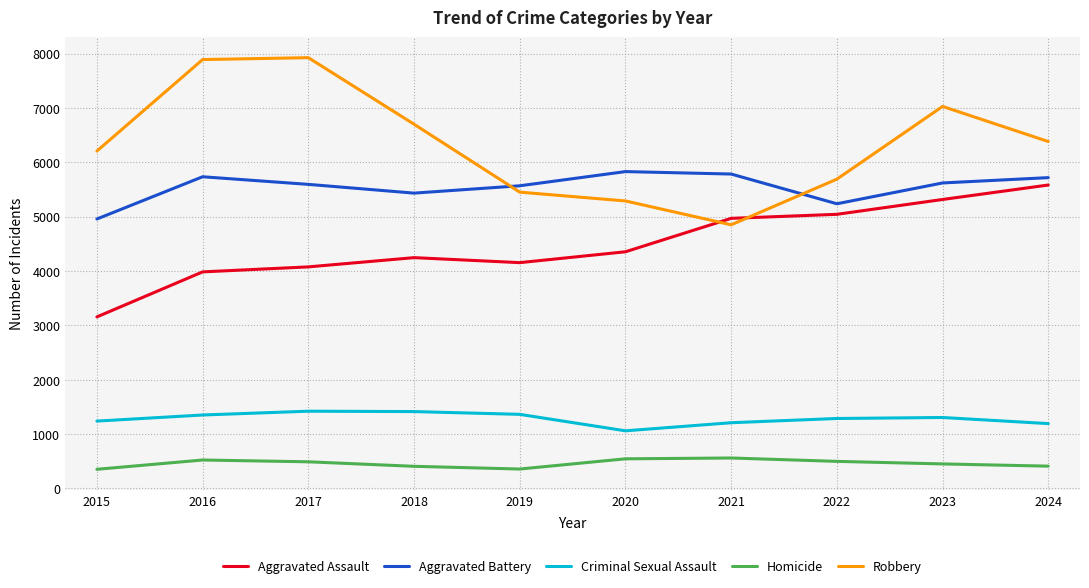

What is the sum of all Robbery values?

63413